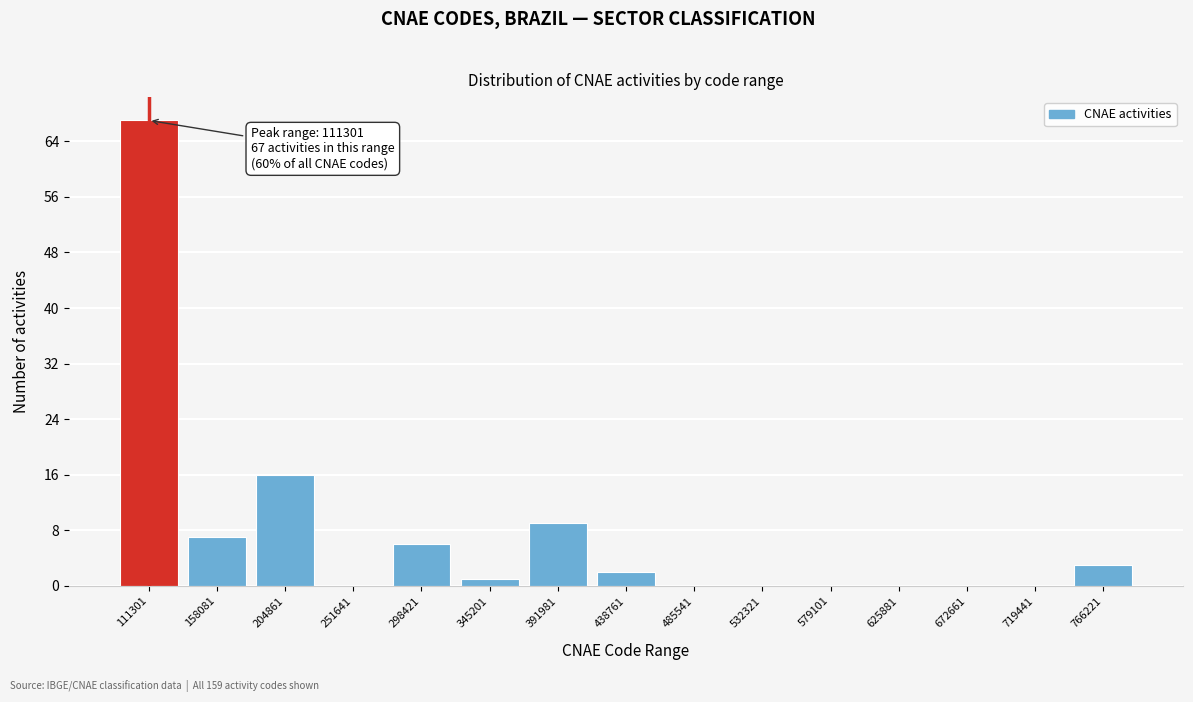

Reading right to left, list all the values displayed in this chart.

766221=3	719441=0	672661=0	625881=0	579101=0	532321=0	485541=0	438761=2	391981=9	345201=1	298421=6	251641=0	204861=16	158081=7	111301=67